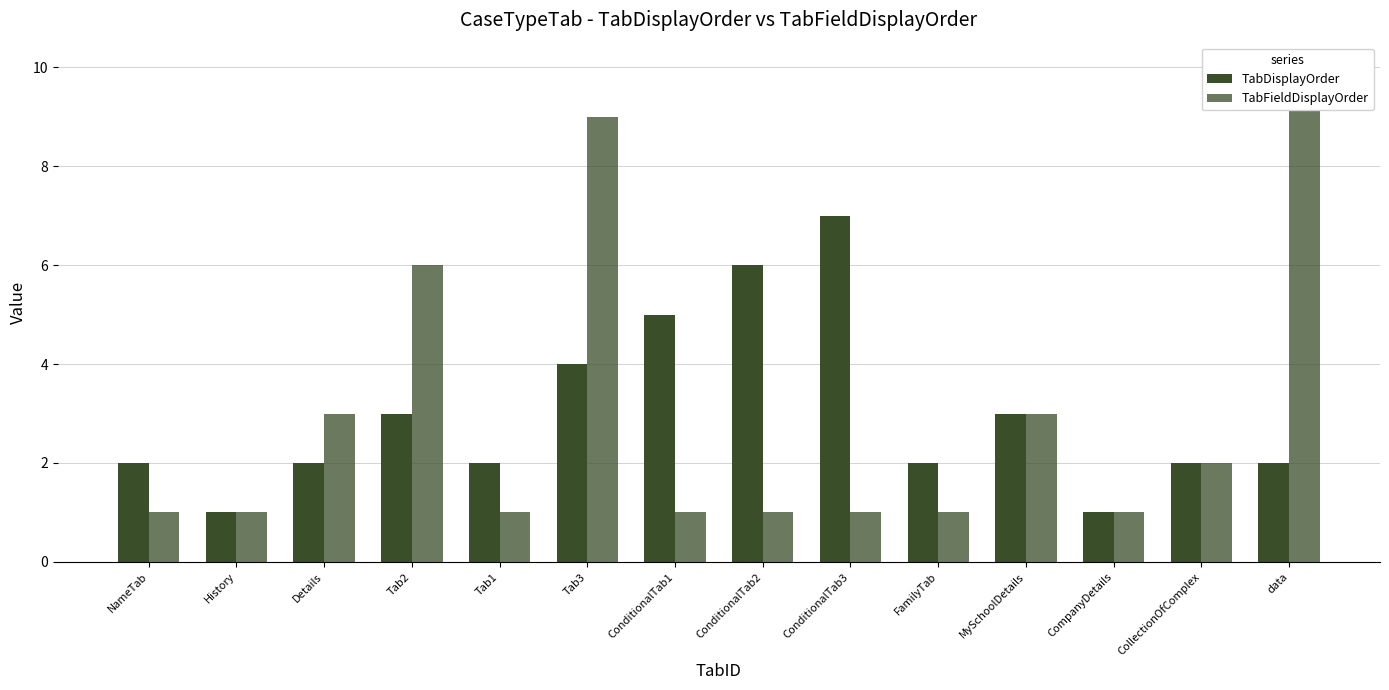

What is the value of the TabFieldDisplayOrder bar at the 5th from the left?

1